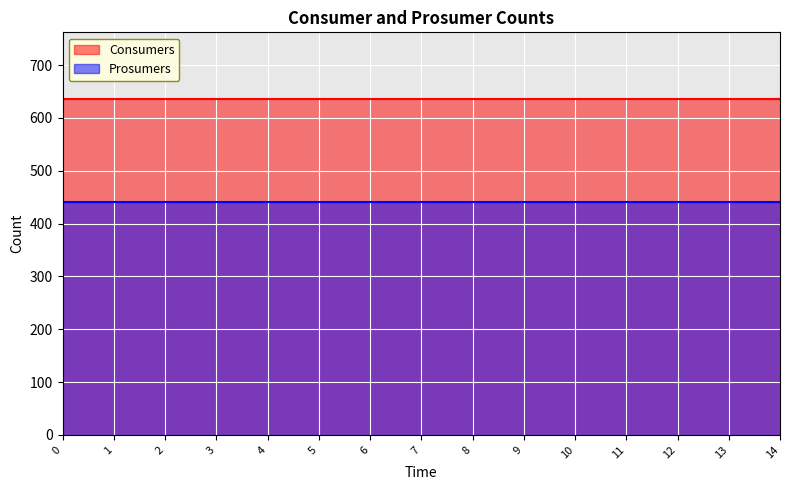

What is the total value across all series at 6?

1075